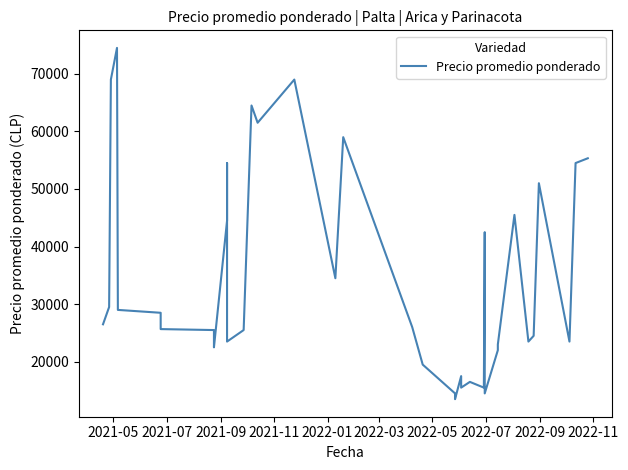

How many lines are shown in the chart?

1